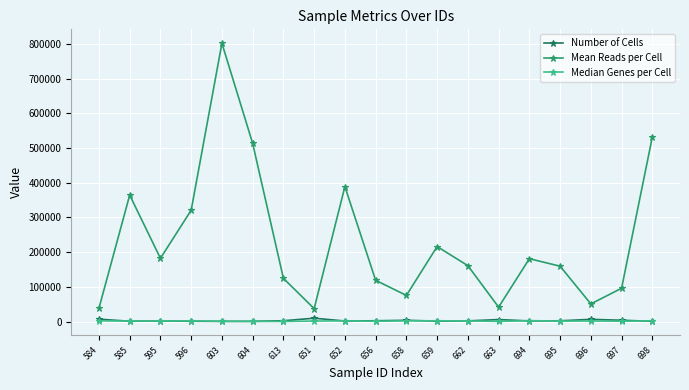

Which series has the largest range (max minus min)?

Mean Reads per Cell